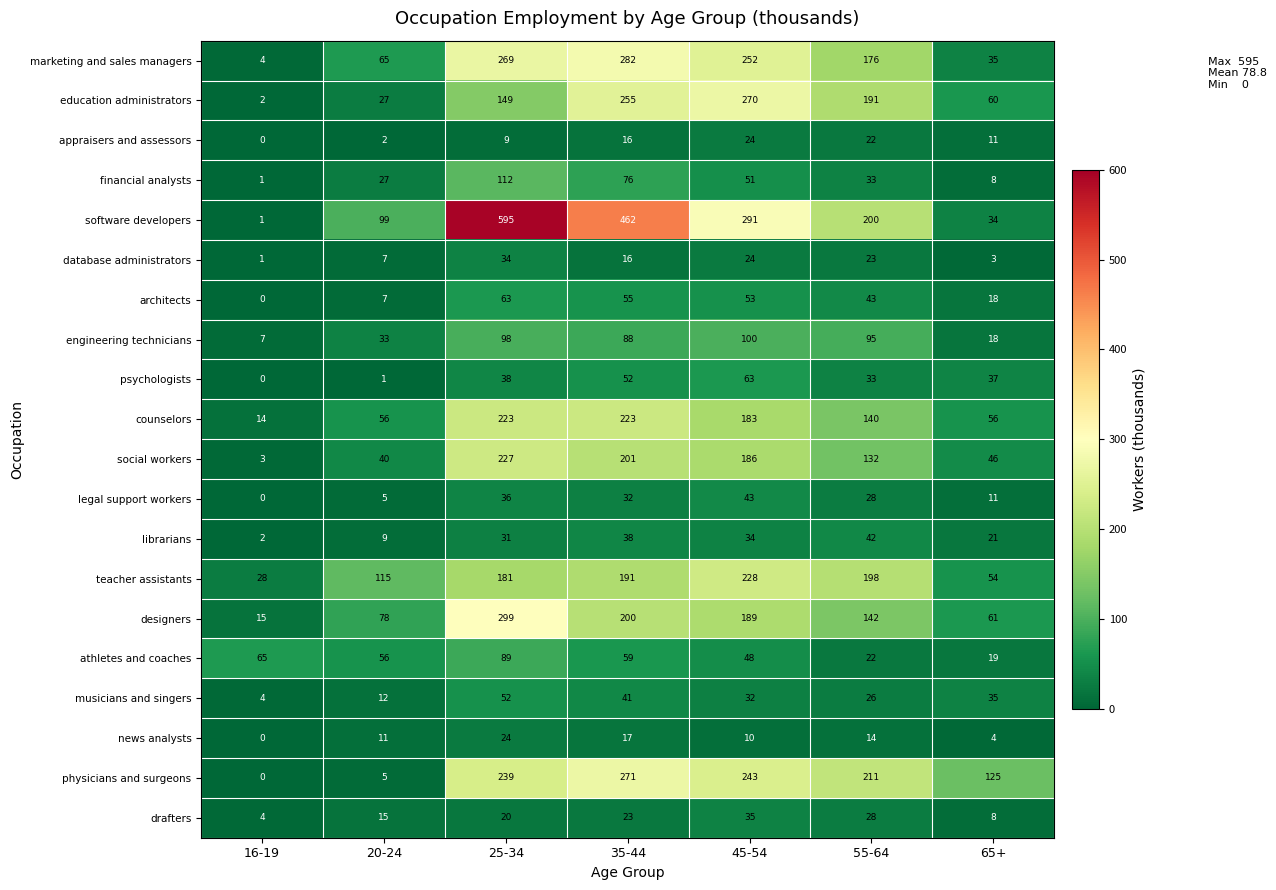

Rank the categories by news analysts value from highest to lowest.

25-34, 35-44, 55-64, 20-24, 45-54, 65+, 16-19